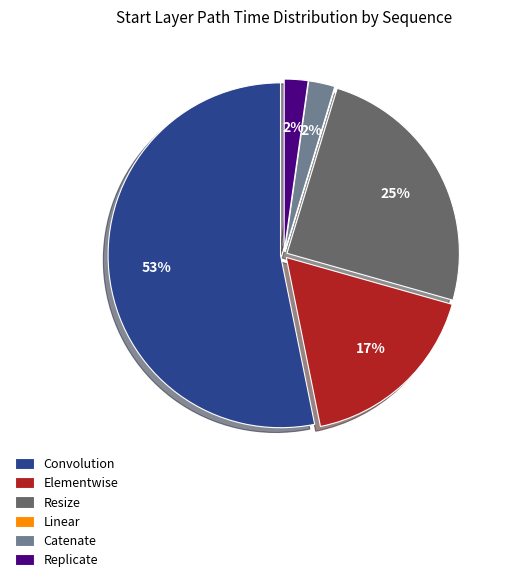

Between Convolution and Elementwise, which is larger?

Convolution